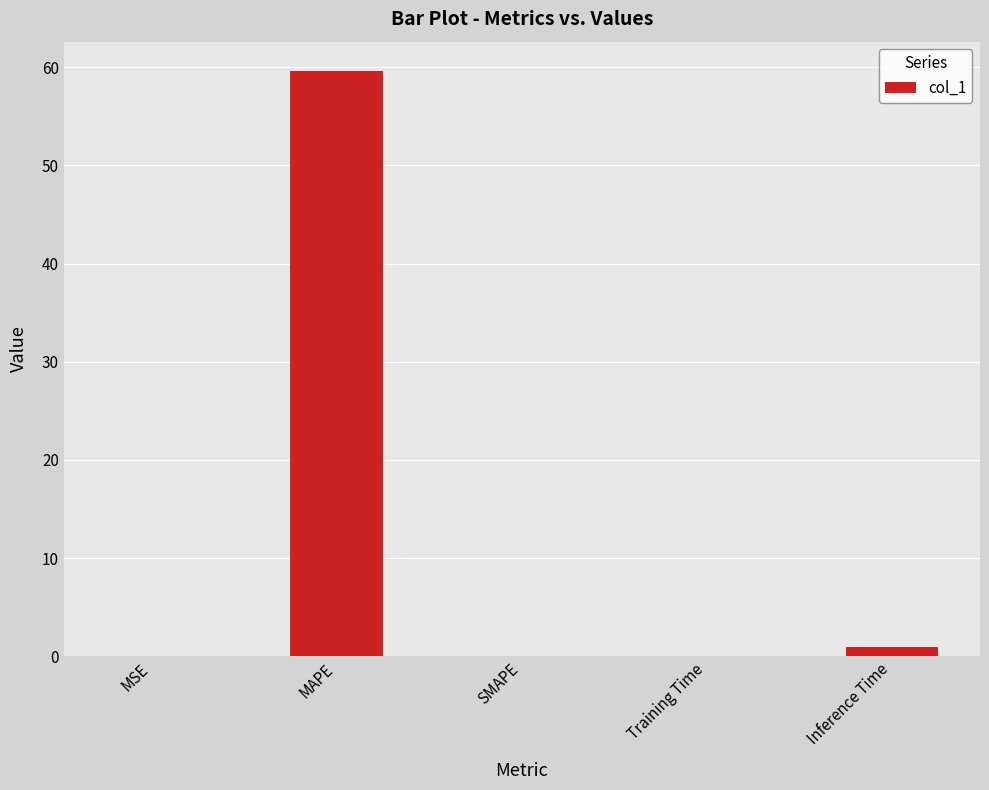

What is the sum of all values?

60.7